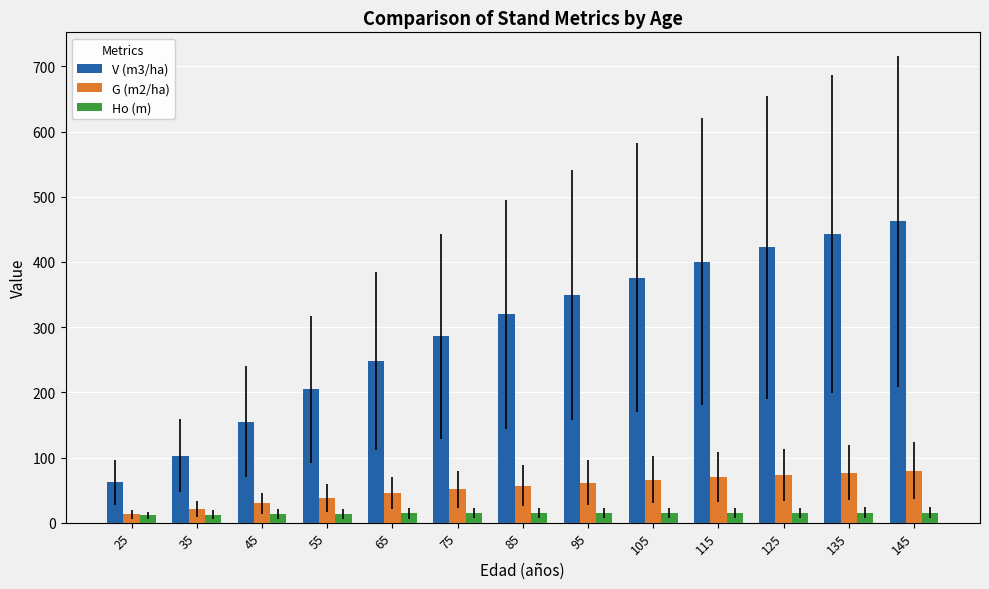

How many data points in V (m3/ha) are above 319?

7